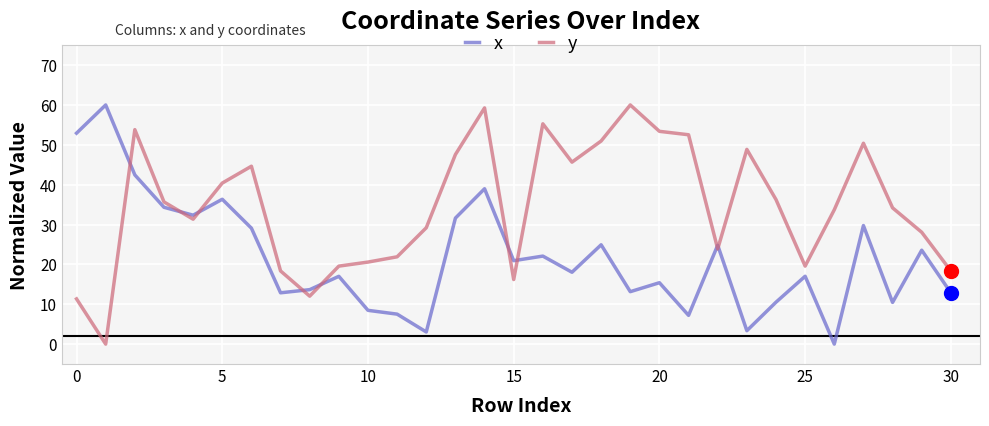

Which series has the largest total across all categories?

y